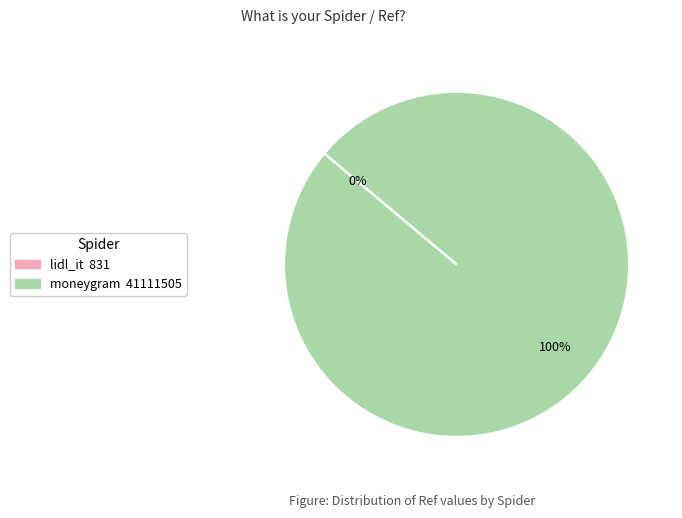

To the nearest percent, what is the average slice percentage?

50%